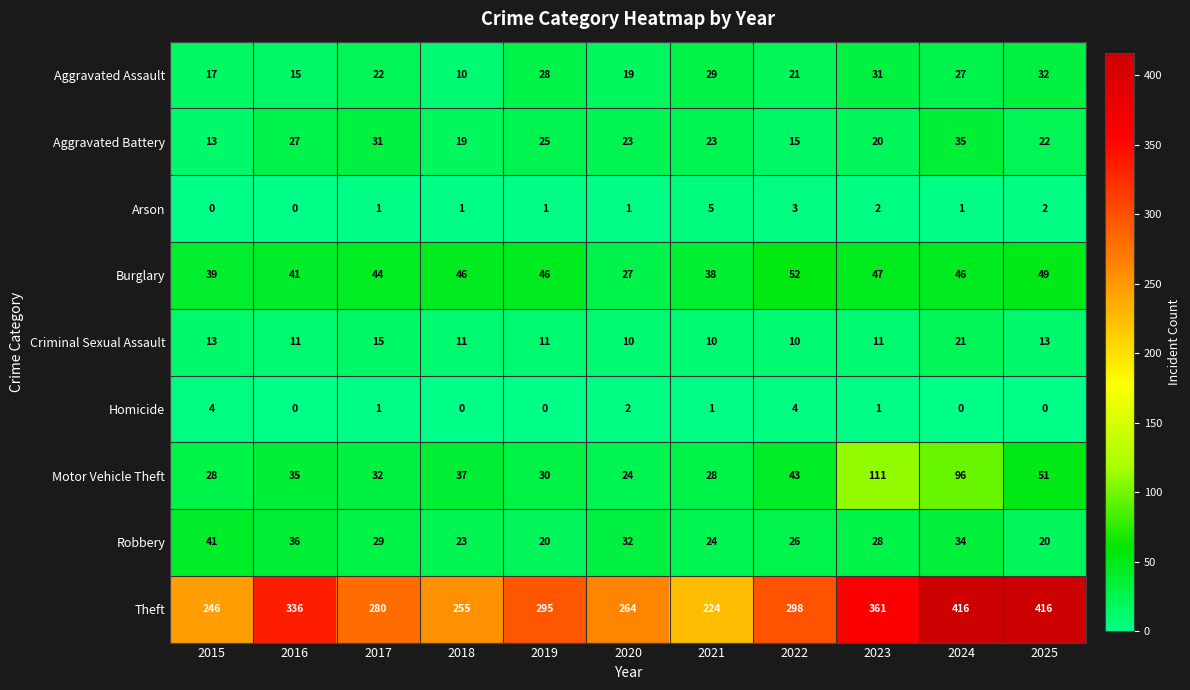

At how many categories does at least one series exceed 122?

11